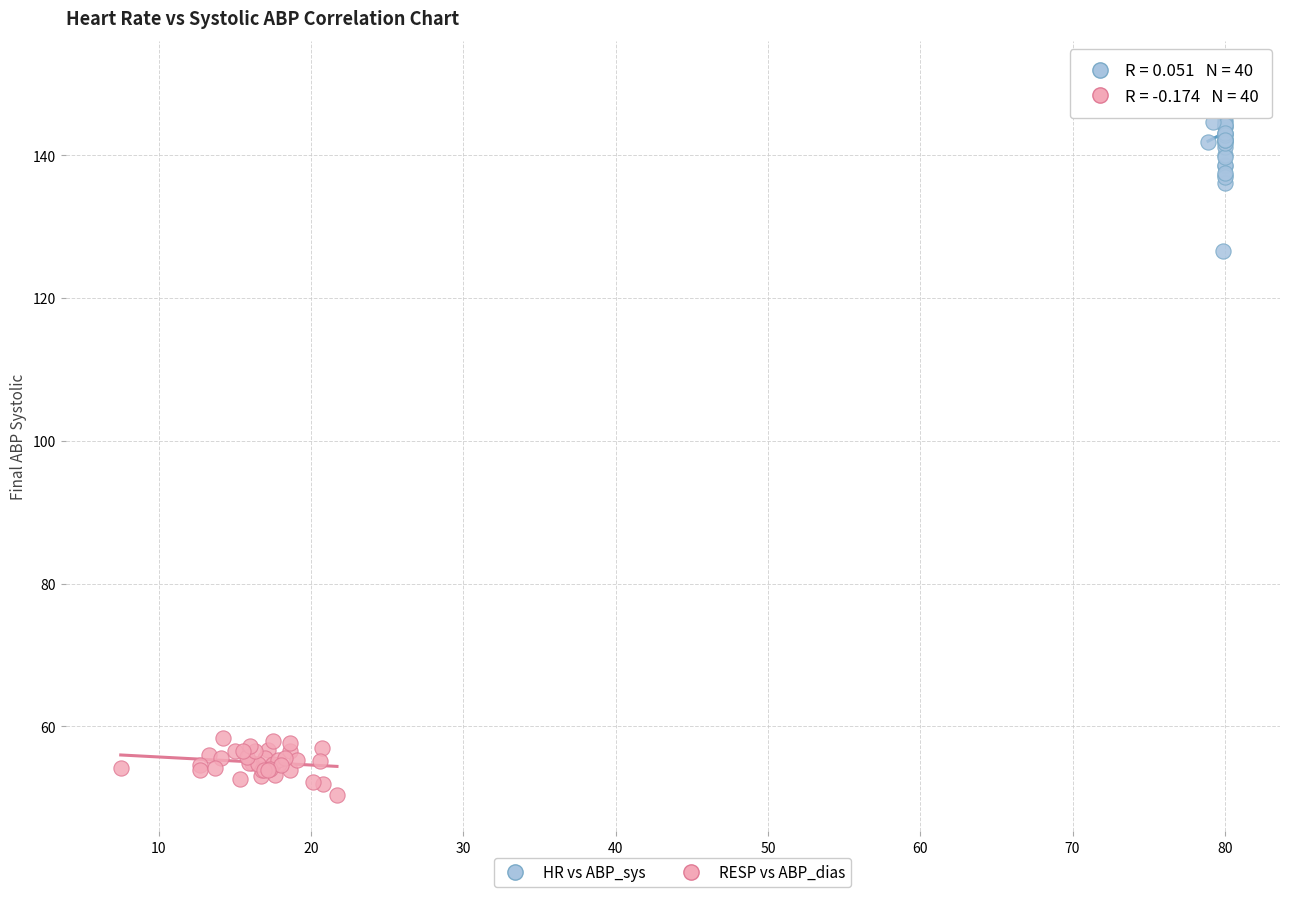

Which series reaches the minimum Y coordinate?

RESP vs ABP_dias